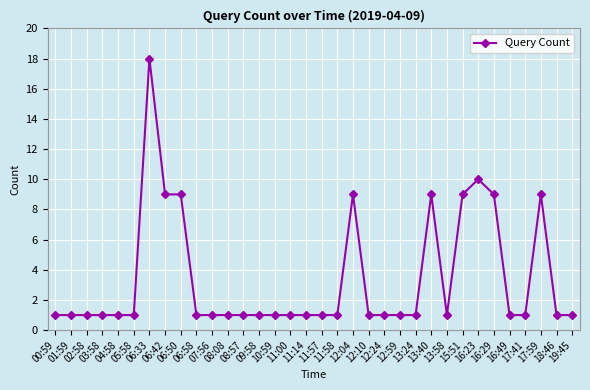

True or false: there are more than 2 points higher than both neighbors.

True